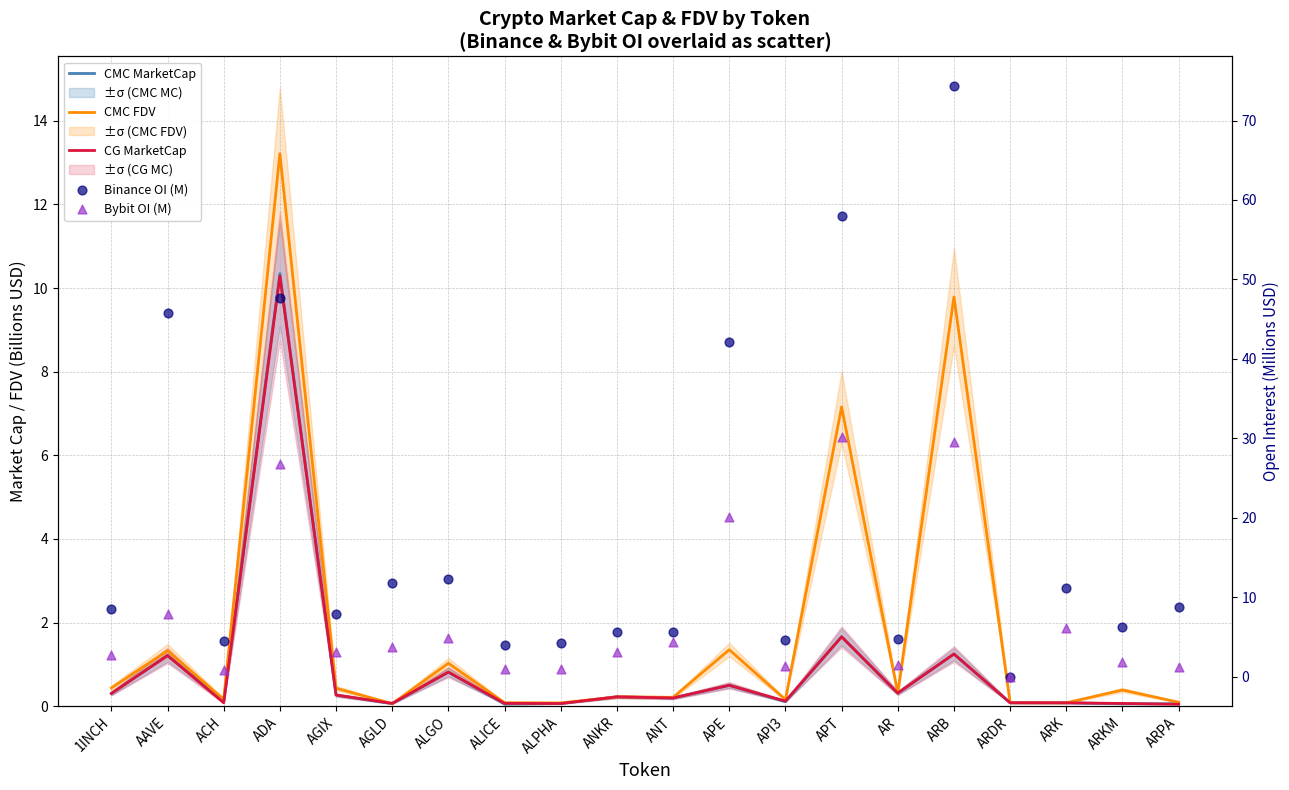

At which category is the sum across all series the highest?

ARB